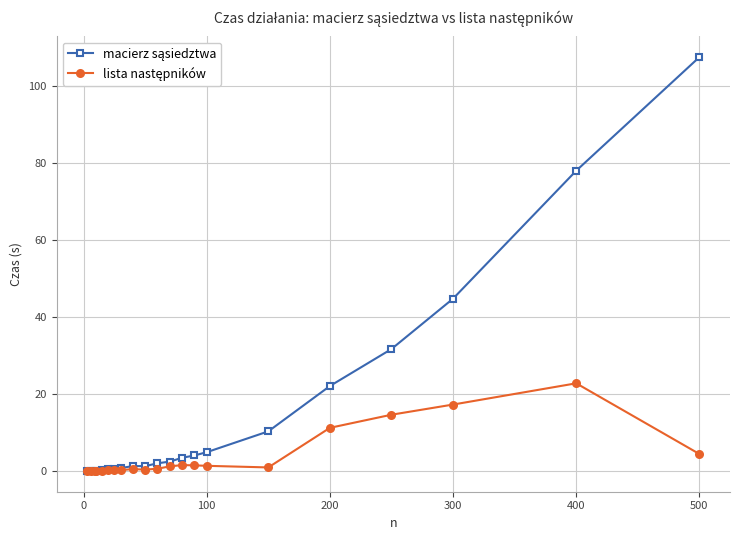

What is the maximum value shown in the chart?

107.4